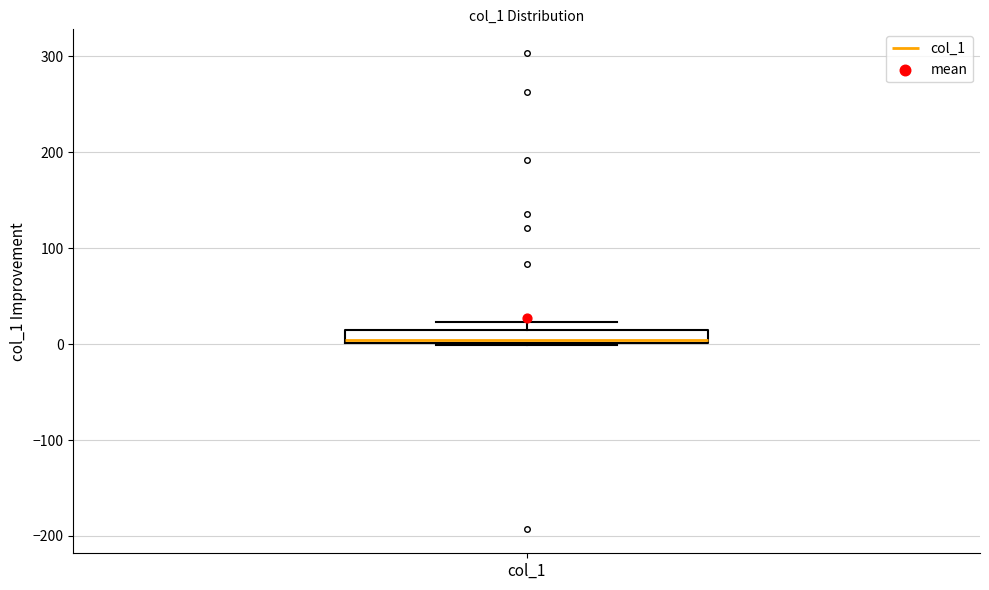

Where is the upper edge of the box for col_1 on the y-axis? The values are not printed on the chart, so give them approximately, as read against the axis.

10